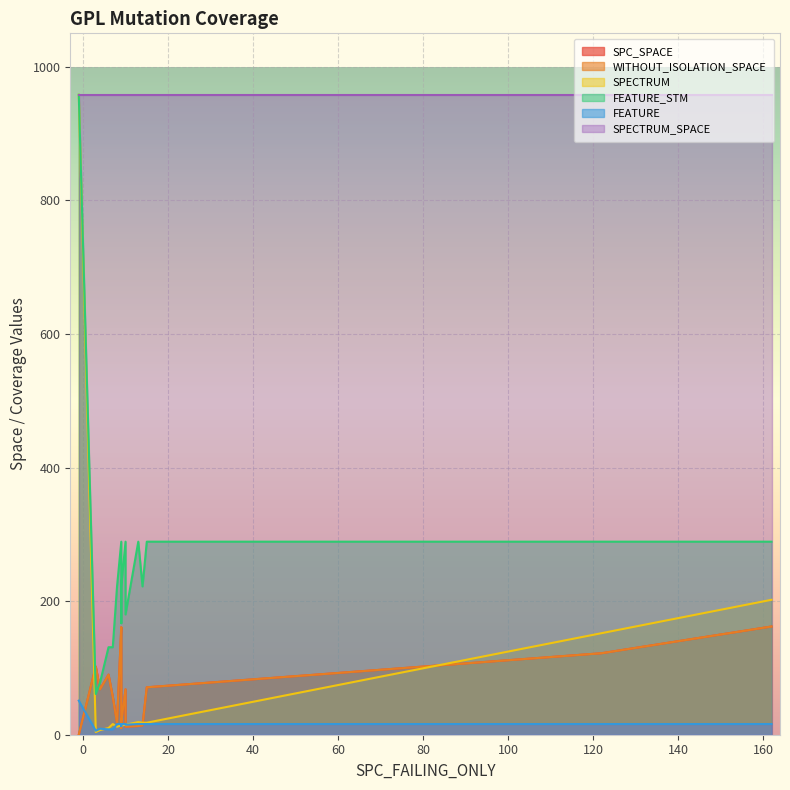

Which label corresponds to the smallest value in the chart?

-1